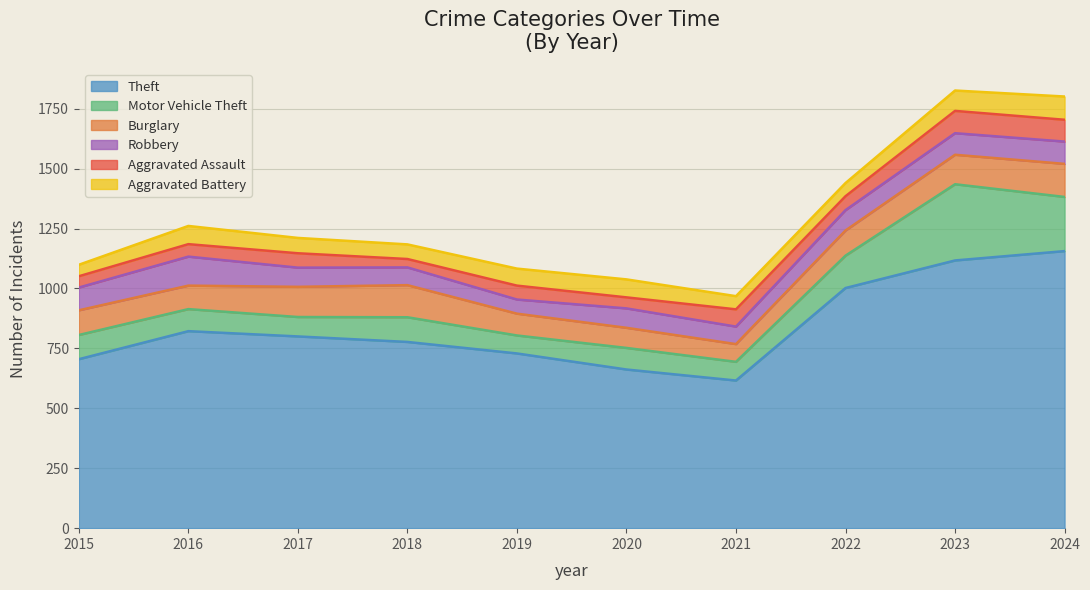

The value of Theft at 2016 is 323. True or false?

False